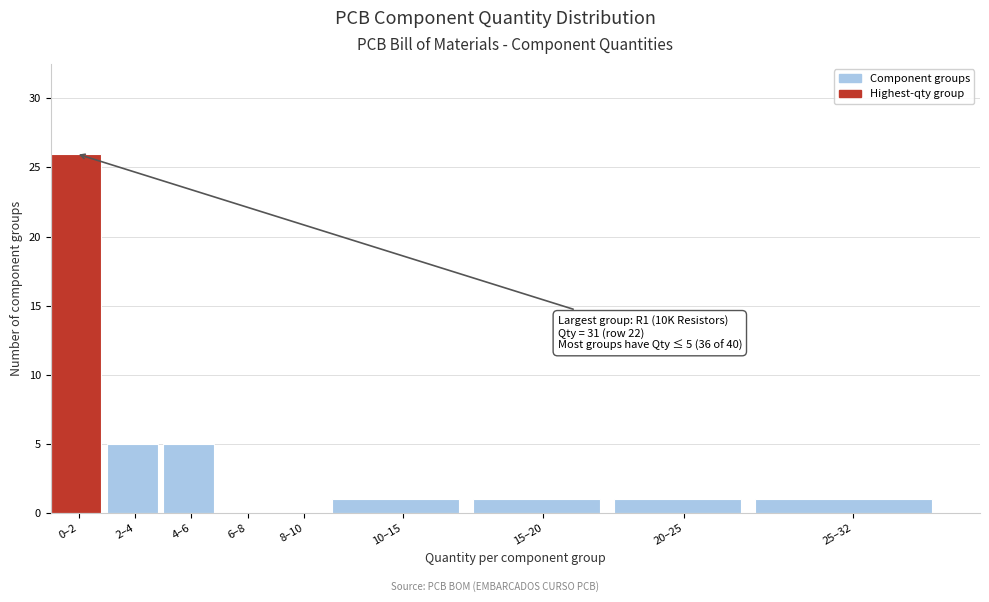

Reading left to right, extract all data points from this chart.

0–2=26	2–4=5	4–6=5	6–8=0	8–10=0	10–15=1	15–20=1	20–25=1	25–32=1